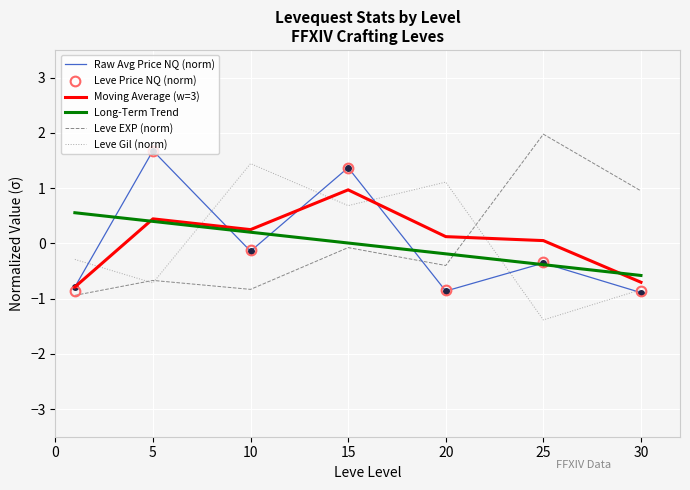

What is the maximum value for Leve Price NQ (norm)?

1.7